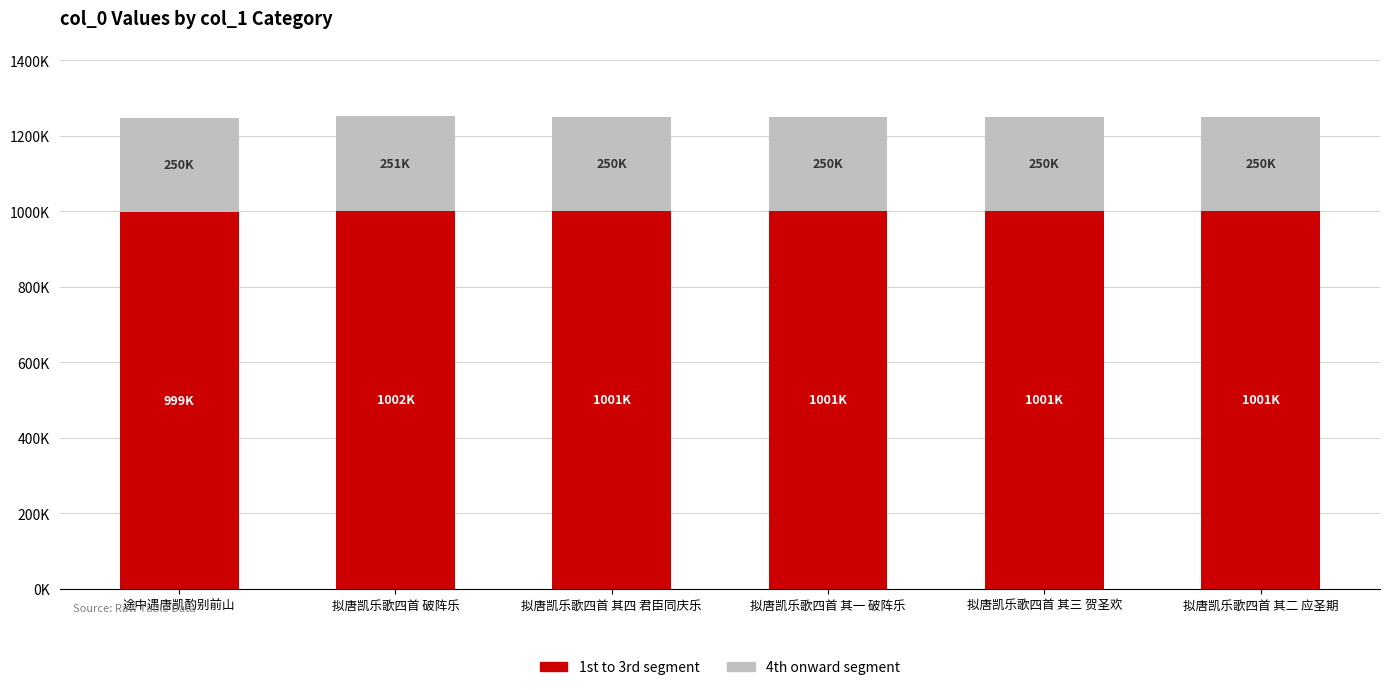

What is the label of the 1st bar from the left?

途中遇唐凯酌别前山